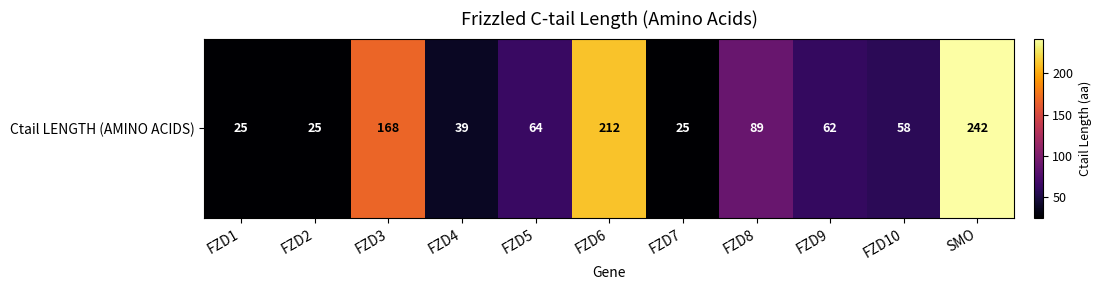

Reading left to right, list all the values displayed in this chart.

FZD1=25	FZD2=25	FZD3=168	FZD4=39	FZD5=64	FZD6=212	FZD7=25	FZD8=89	FZD9=62	FZD10=58	SMO=242